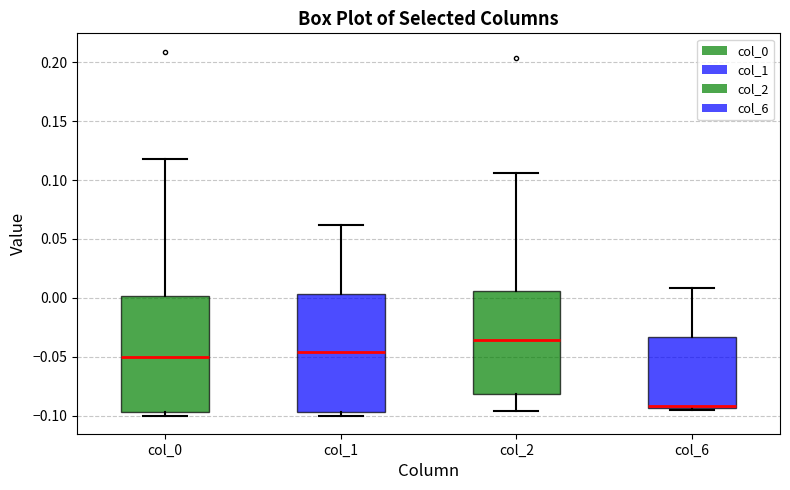

Reading left to right, read every box against the y-axis: the position of its median line, the range the box covers, and the ends of its whiskers. The values are not printed on the chart, so give them approximately, as read against the axis.

col_0: median -0.050, box -0.095 to 0.000, whiskers -0.100 to 0.120
col_1: median -0.045, box -0.095 to 0.005, whiskers -0.100 to 0.060
col_2: median -0.035, box -0.080 to 0.005, whiskers -0.095 to 0.105
col_6: median -0.090, box -0.095 to -0.035, whiskers -0.095 to 0.010